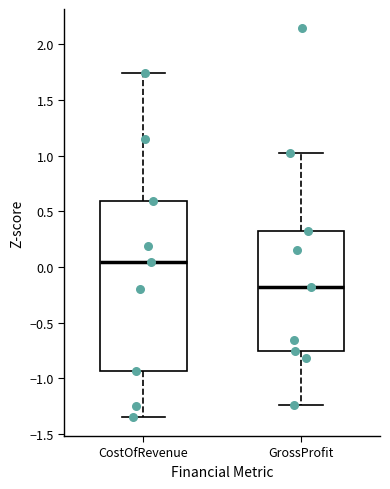

Where does the lower whisker of the box for GrossProfit end on the y-axis? The values are not printed on the chart, so give them approximately, as read against the axis.

-1.25